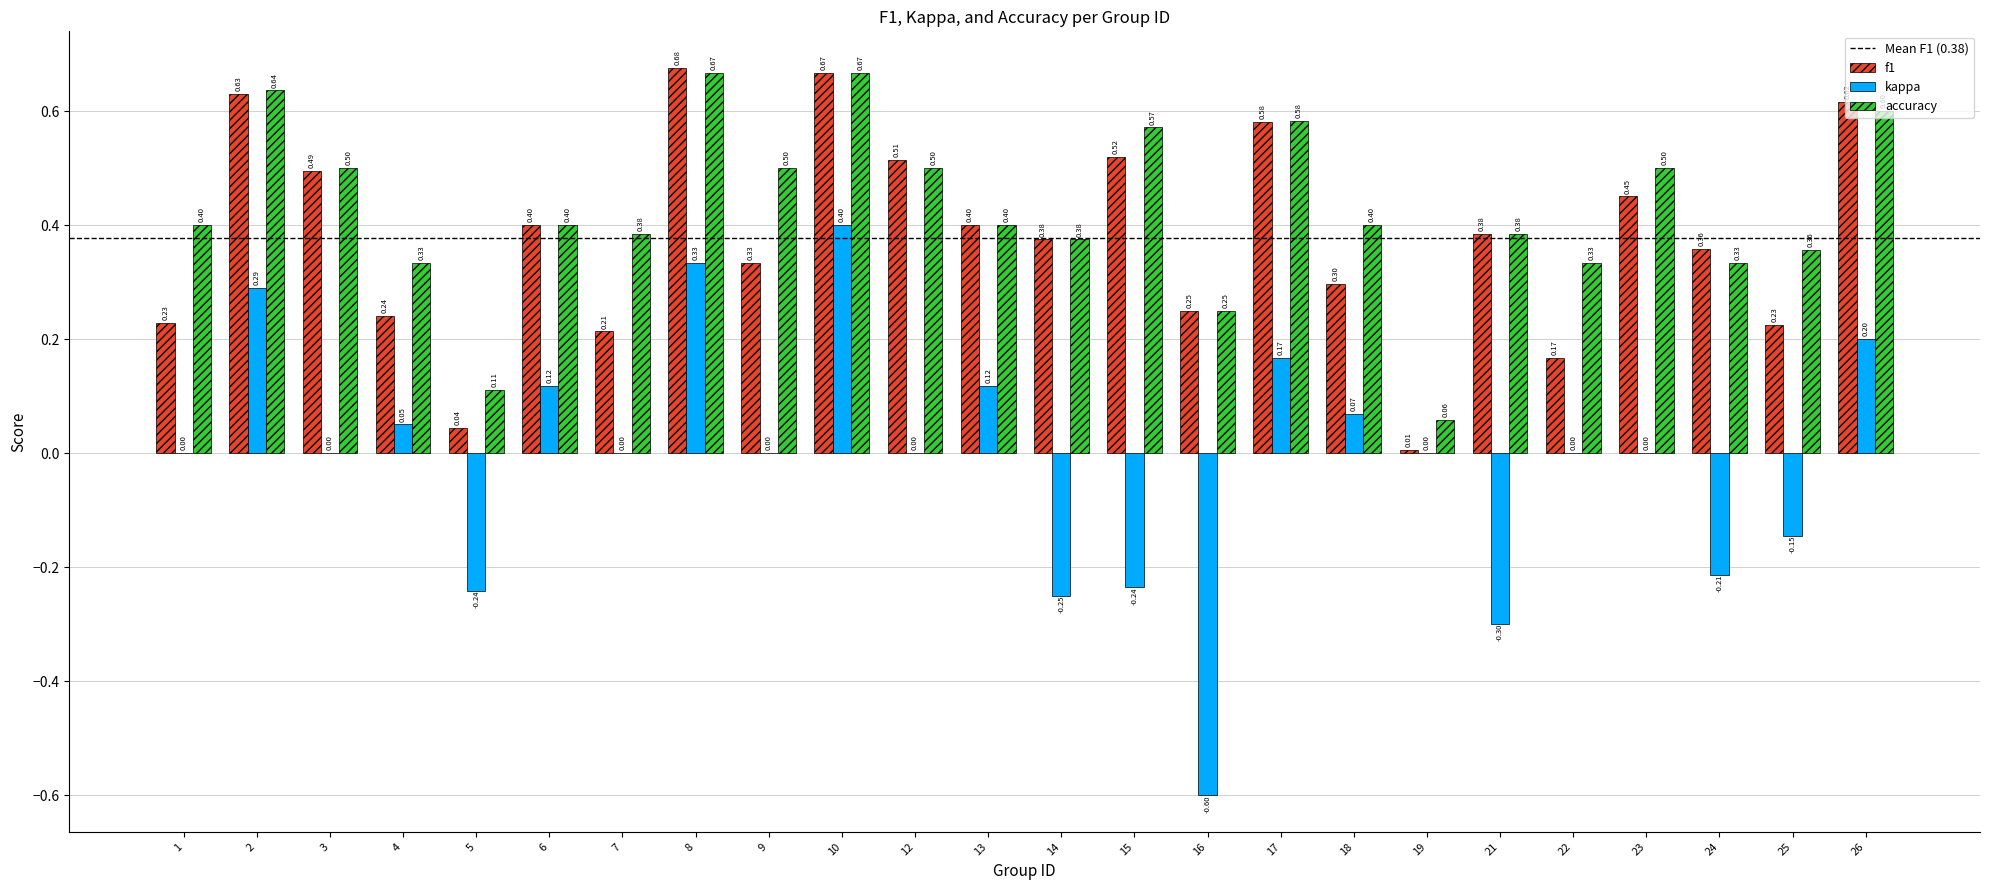

How many groups of bars are there?

24